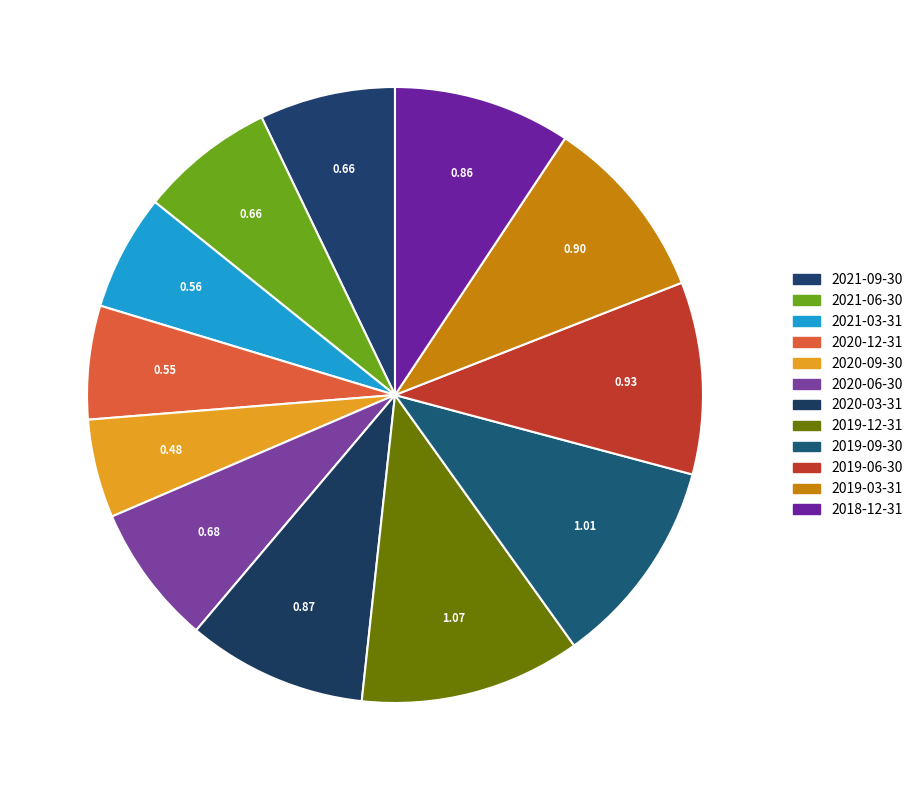

Which has a higher value, 2020-06-30 or 2021-03-31?

2020-06-30